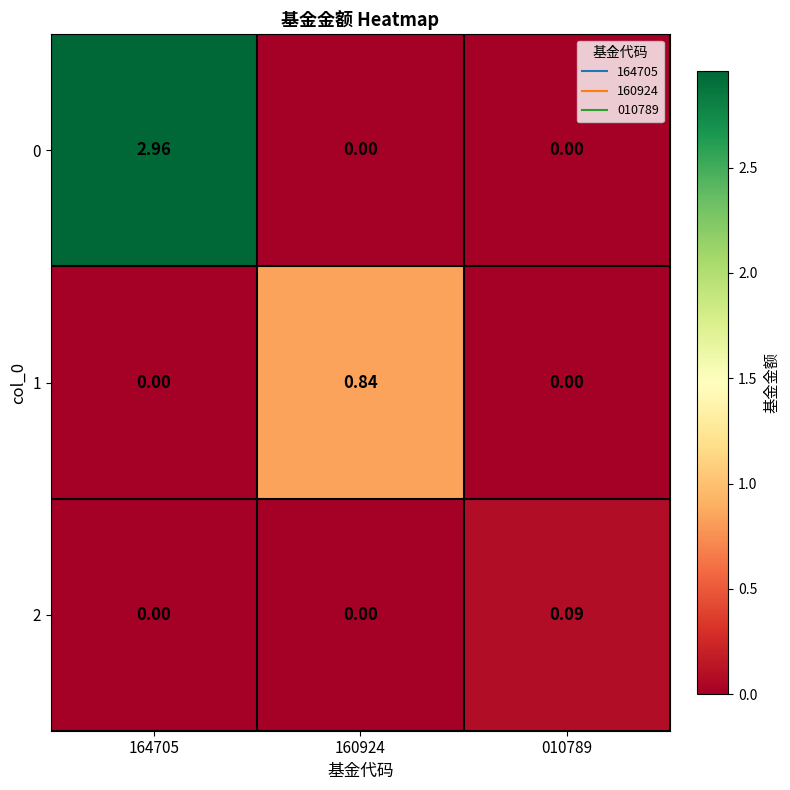

How many series are shown in this chart?

3